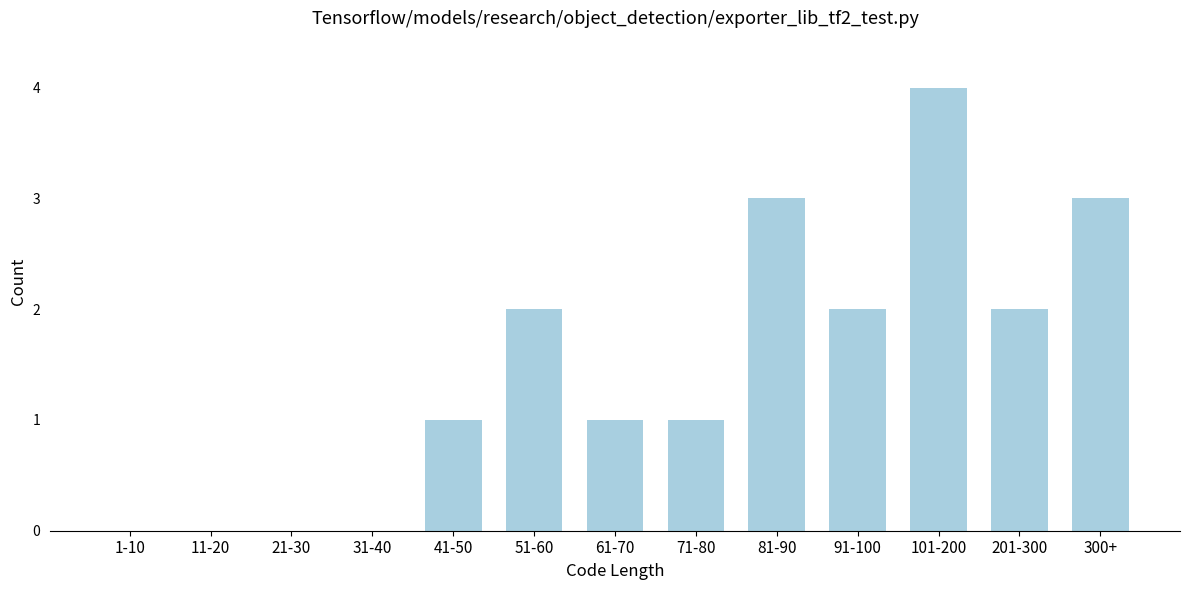

Reading left to right, what are all the values shown in this chart?

1-10=0	11-20=0	21-30=0	31-40=0	41-50=1	51-60=2	61-70=1	71-80=1	81-90=3	91-100=2	101-200=4	201-300=2	300+=3